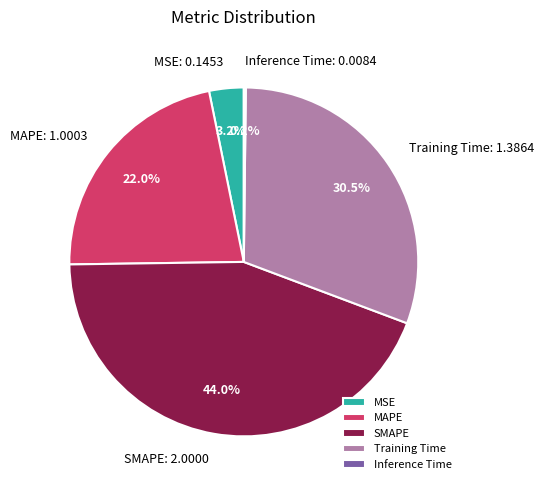

Is the sum of SMAPE and Training Time greater than half?

Yes